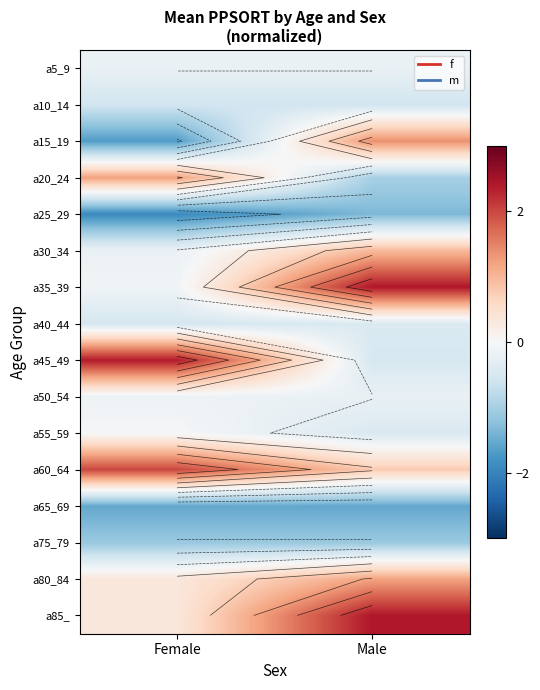

What is the difference between the highest and lowest values at Female?

4.3